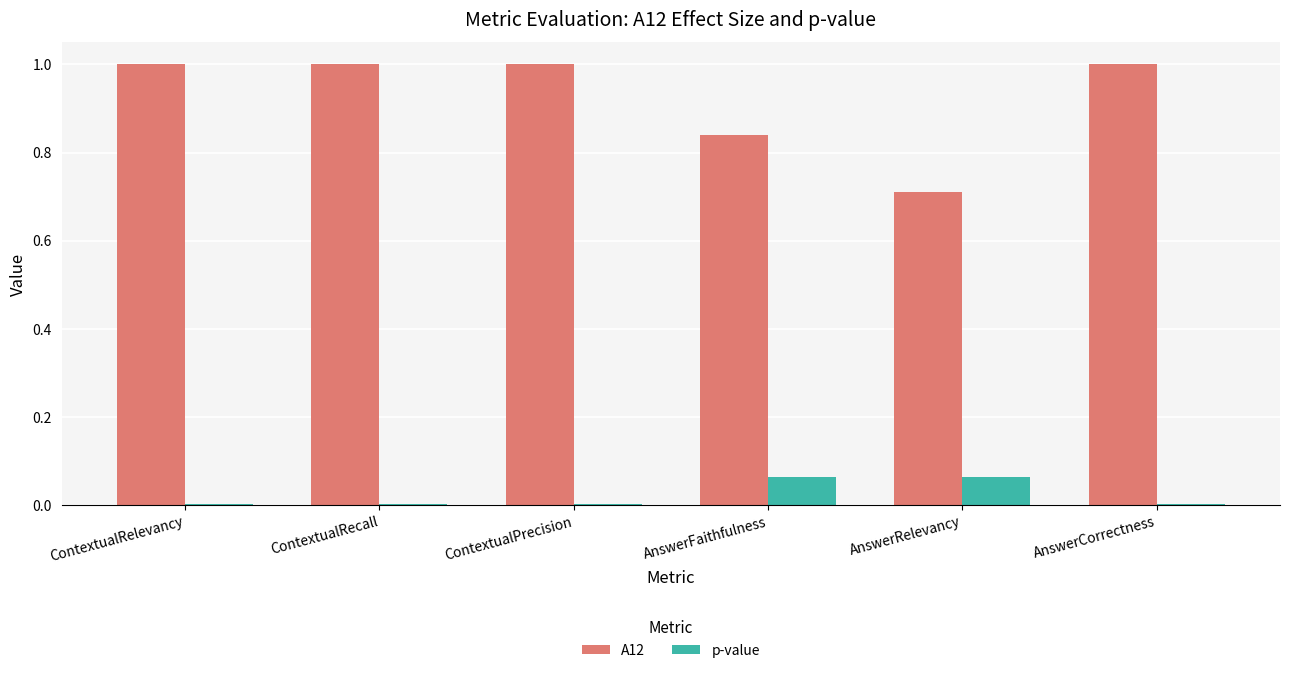

Is the value of A12 at ContextualRelevancy greater than the value of p-value at ContextualRelevancy?

Yes